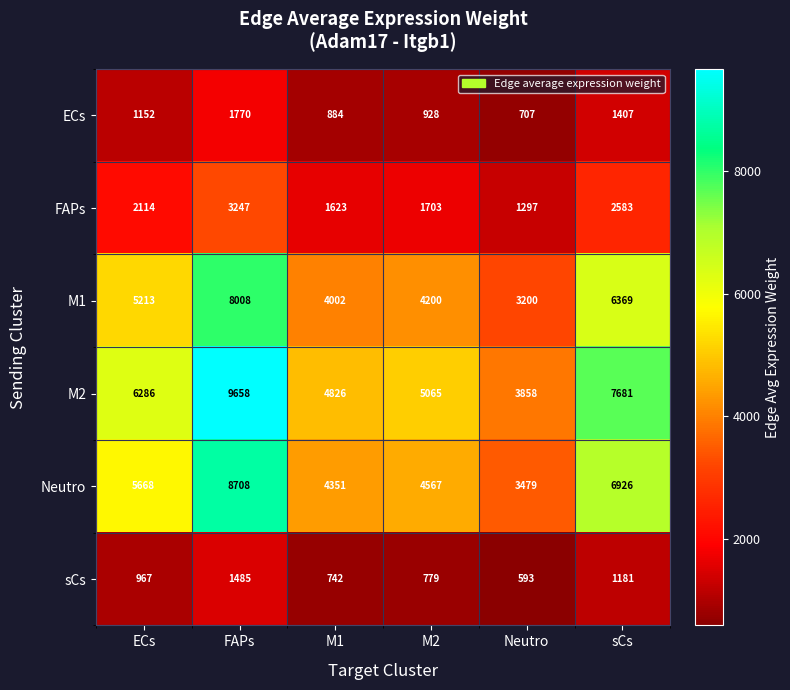

How many categories are shown in the chart?

6